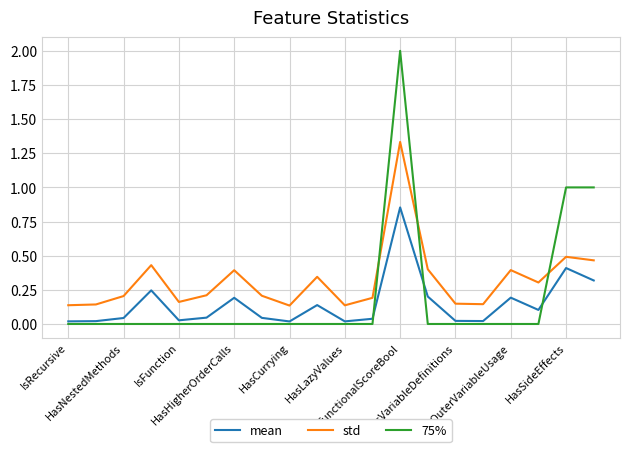

Rank the series by their maximum value, from highest to lowest.

75%, std, mean